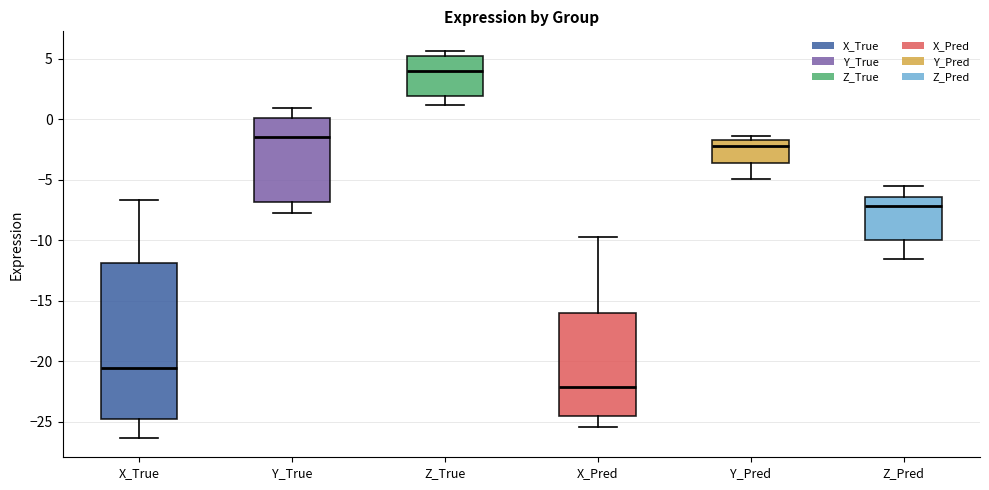

Reading left to right, read every box against the y-axis: the position of its median line, the range the box covers, and the ends of its whiskers. The values are not printed on the chart, so give them approximately, as read against the axis.

X_True: median -20.5, box -24.5 to -12.0, whiskers -26.5 to -6.5
Y_True: median -1.5, box -7.0 to 0.0, whiskers -8.0 to 1.0
Z_True: median 4.0, box 2.0 to 5.0, whiskers 1.0 to 5.5
X_Pred: median -22.0, box -24.5 to -16.0, whiskers -25.5 to -9.5
Y_Pred: median -2.0, box -3.5 to -1.5, whiskers -5.0 to -1.5 (just above the box's upper edge)
Z_Pred: median -7.0, box -10.0 to -6.5, whiskers -11.5 to -5.5